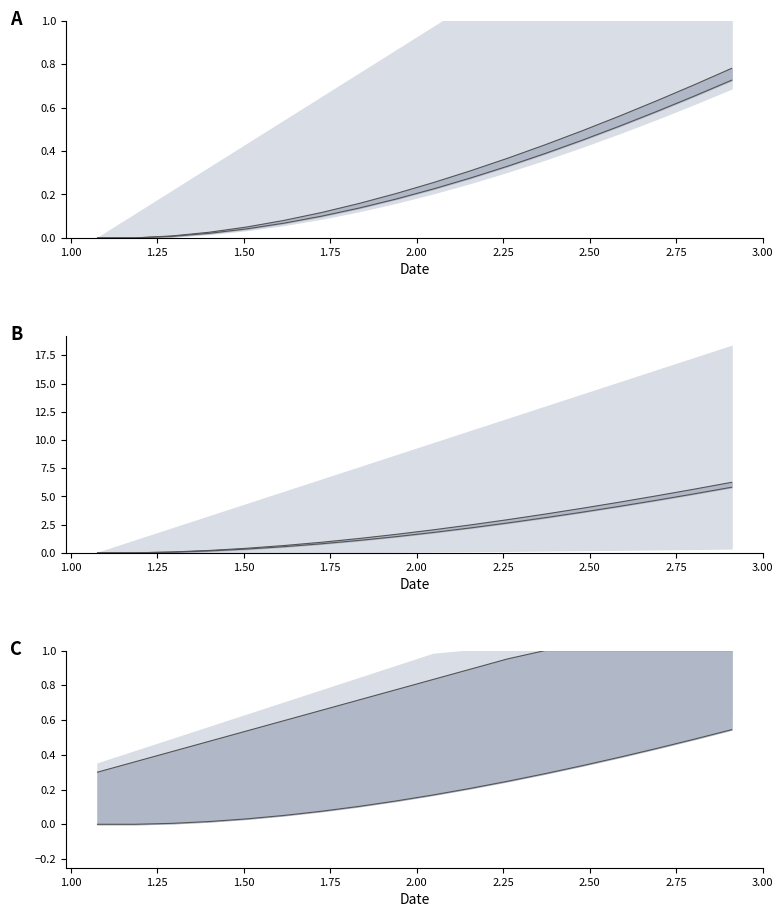

What is the sum of all upper values?

13.8